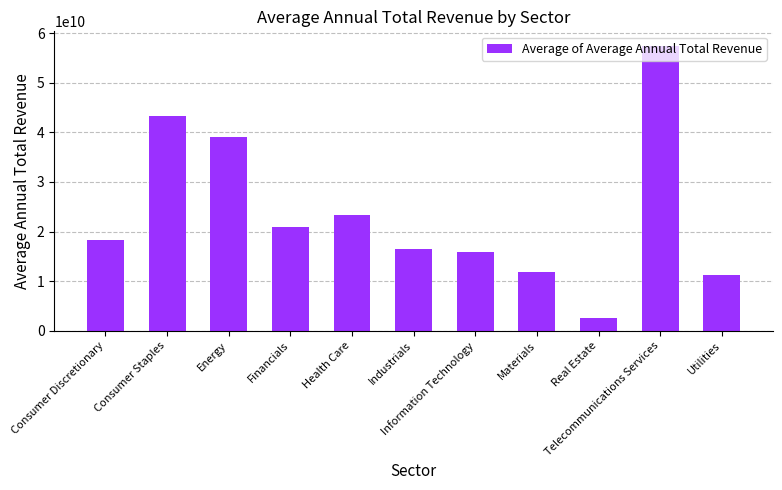

What is the label of the 11th bar from the left?

Utilities